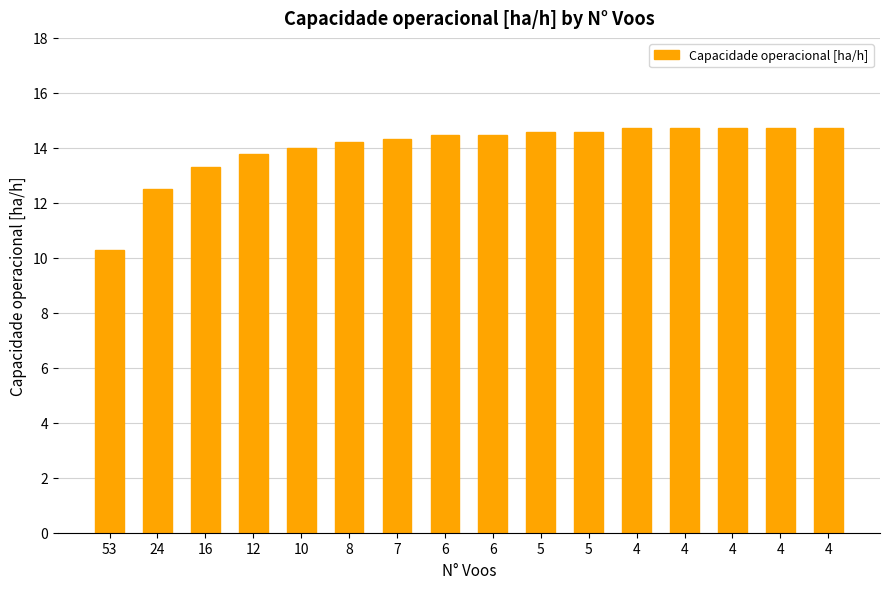

Does the chart contain any negative values?

No